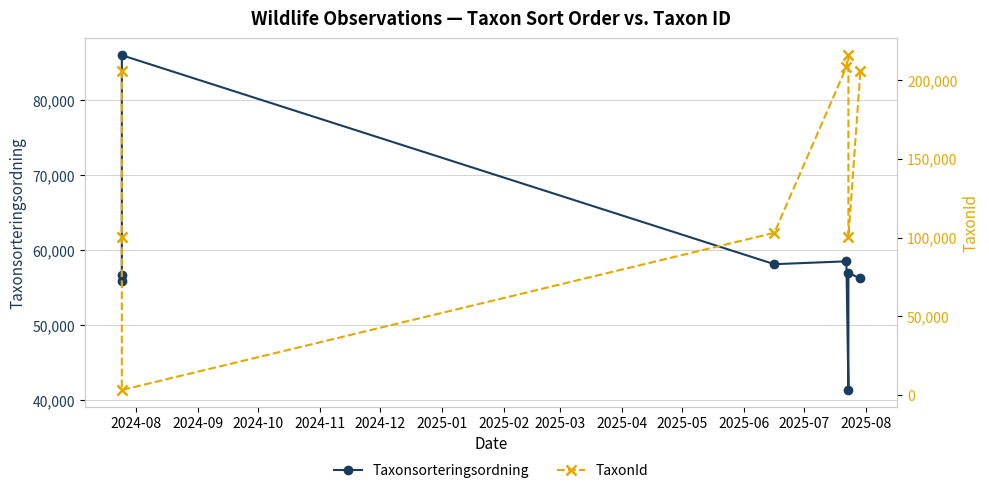

Which series has the widest spread of values?

TaxonId